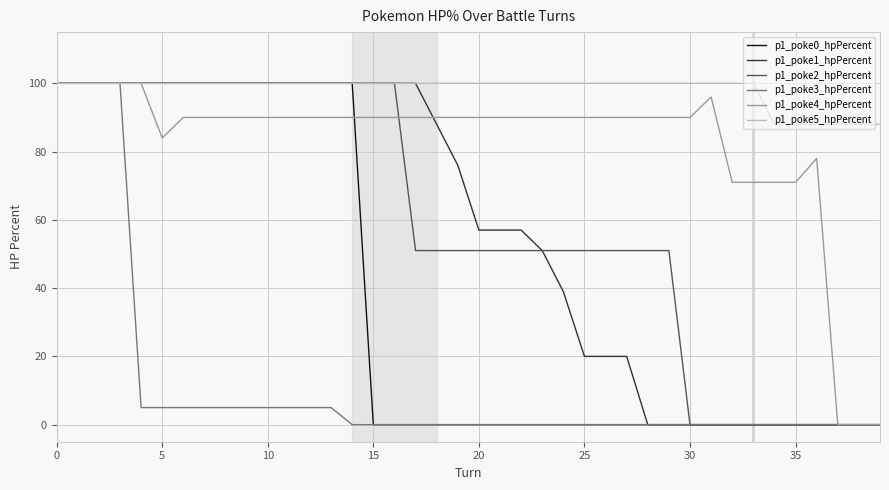

Which series has the largest total across all categories?

p1_poke5_hpPercent